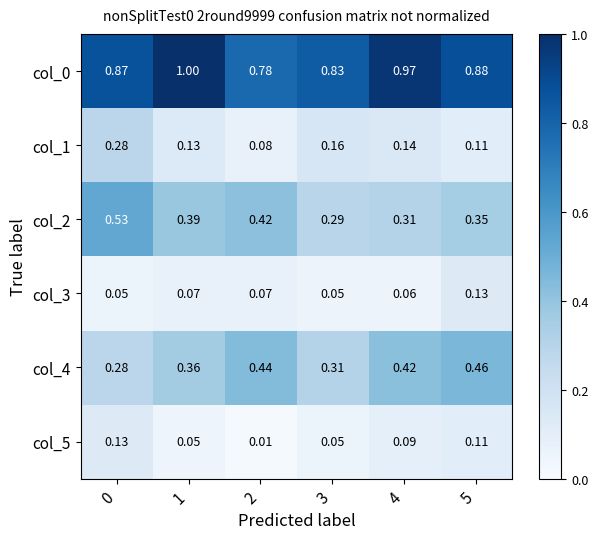

Reading left to right, list all the values displayed in this chart.

col_0: 0=0.9	1=1.0	2=0.8	3=0.8	4=1.0	5=0.9
col_1: 0=0.3	1=0.1	2=0.1	3=0.2	4=0.1	5=0.1
col_2: 0=0.5	1=0.4	2=0.4	3=0.3	4=0.3	5=0.3
col_3: 0=0.1	1=0.1	2=0.1	3=0.1	4=0.1	5=0.1
col_4: 0=0.3	1=0.4	2=0.4	3=0.3	4=0.4	5=0.5
col_5: 0=0.1	1=0.1	2=0.0	3=0.1	4=0.1	5=0.1